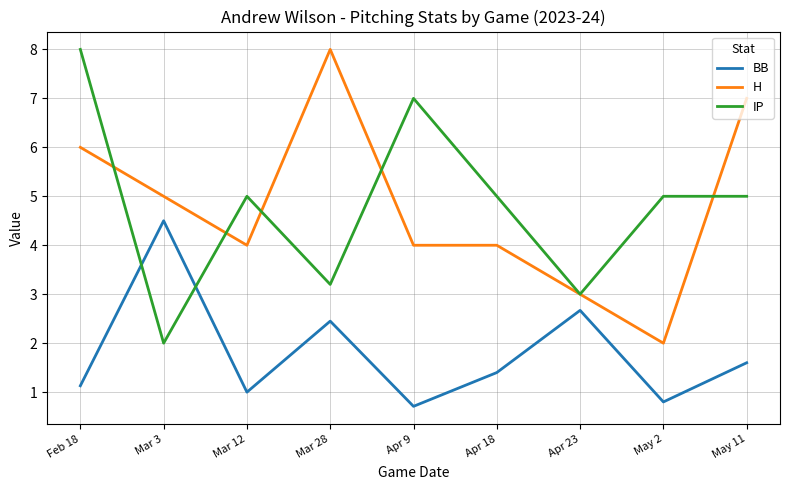

What is the total value across all series at Mar 28?

13.7